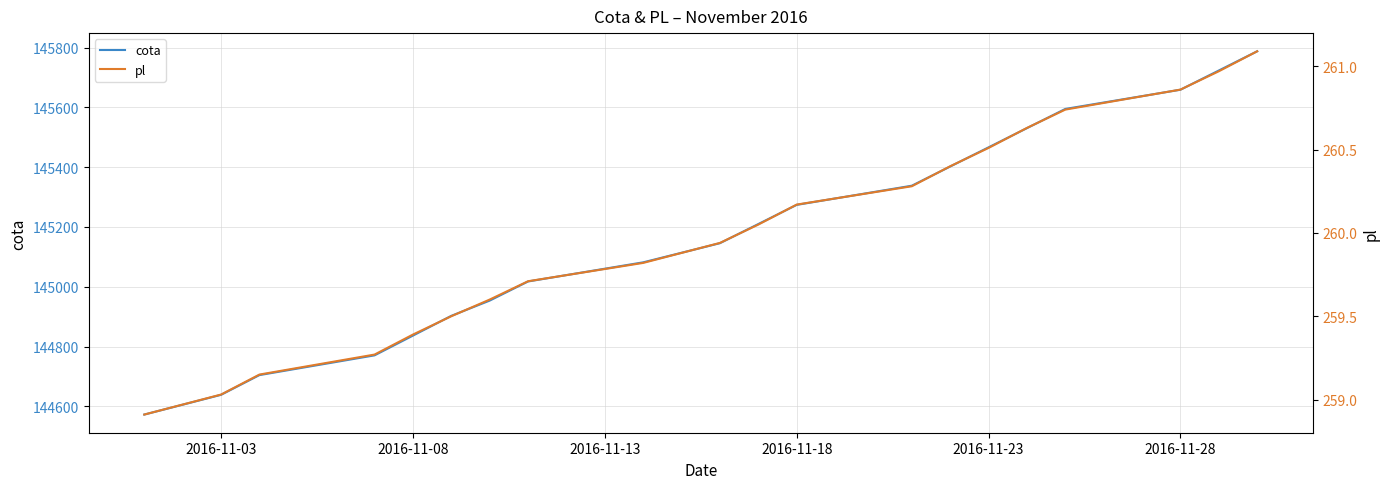

True or false: pl and cota intersect in this chart.

False